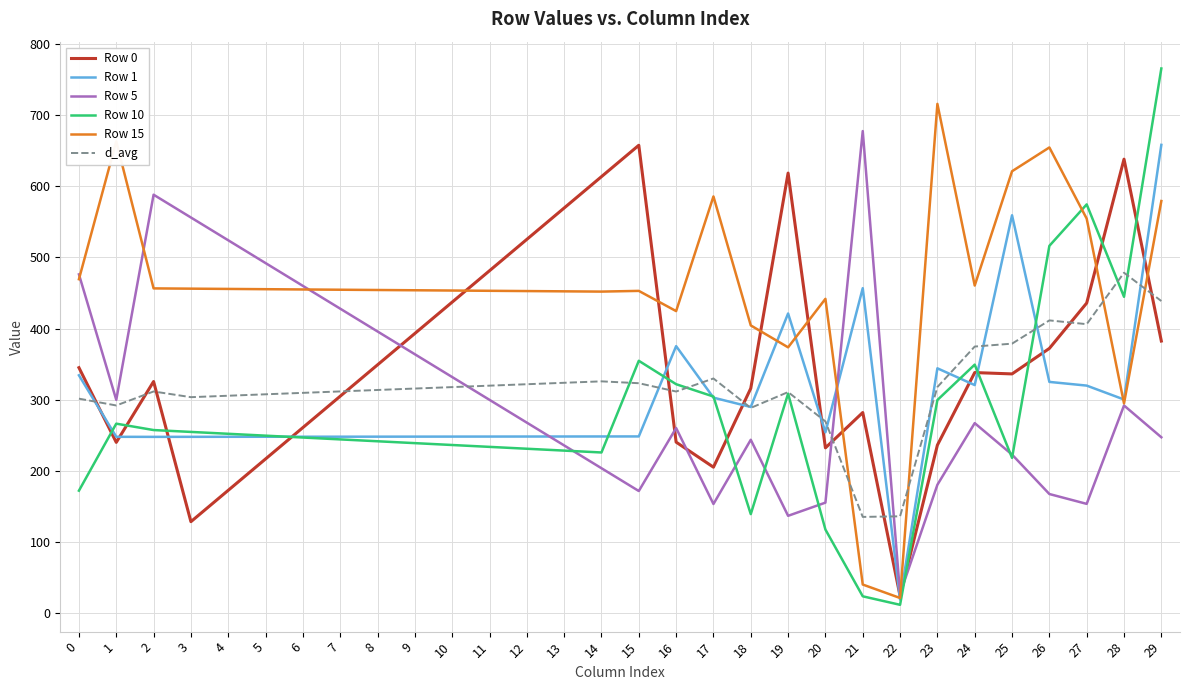

The value of Row 15 at 16 is 424.5. True or false?

True